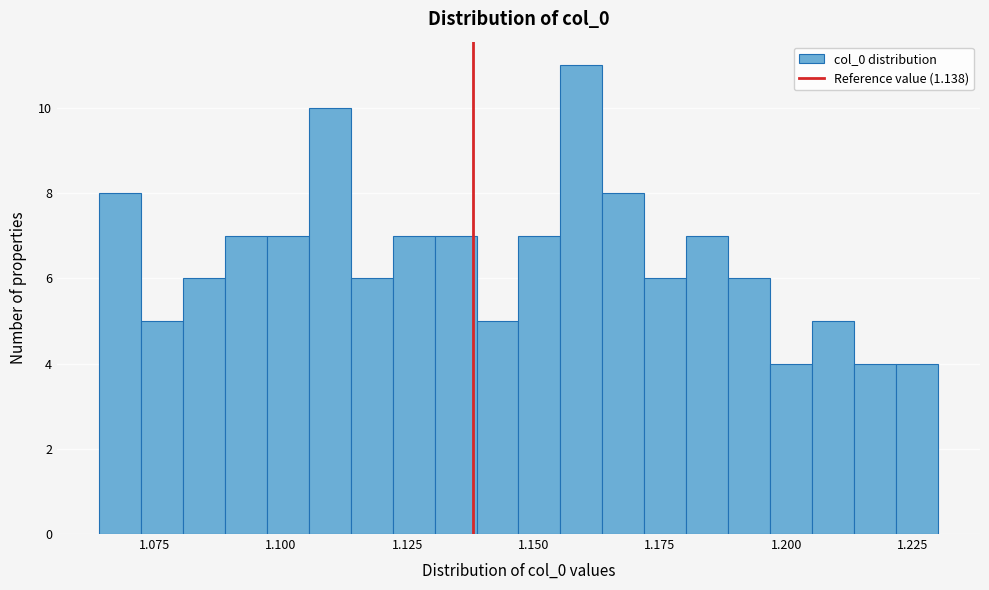

Around what value on the x-axis is the tallest bar? Give the approximate position of its centre, as read against the axis.

1.160